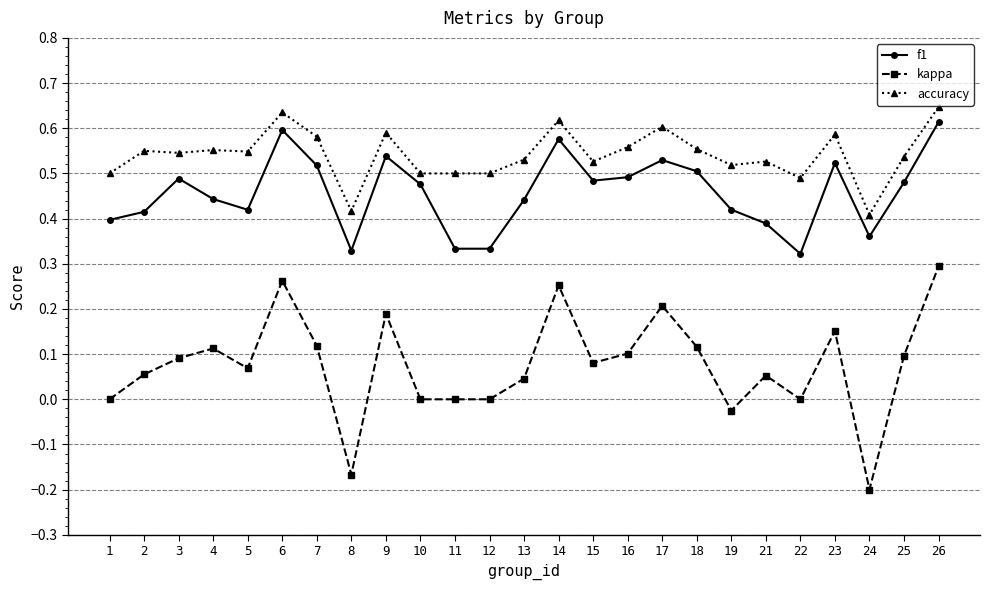

The kappa series shows 0.1 at 2. True or false?

True